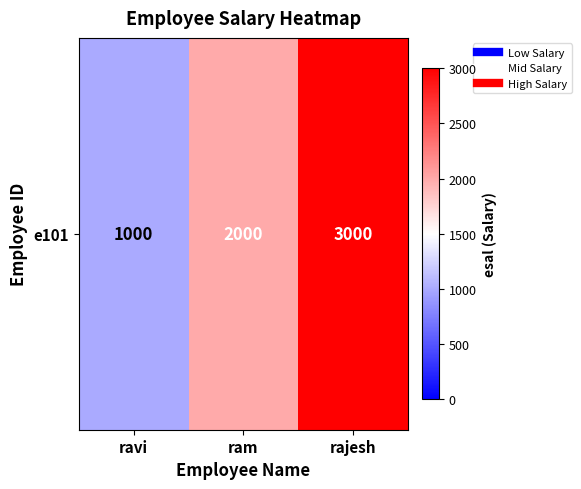

Count the values in the range 1000 to 3000.

3